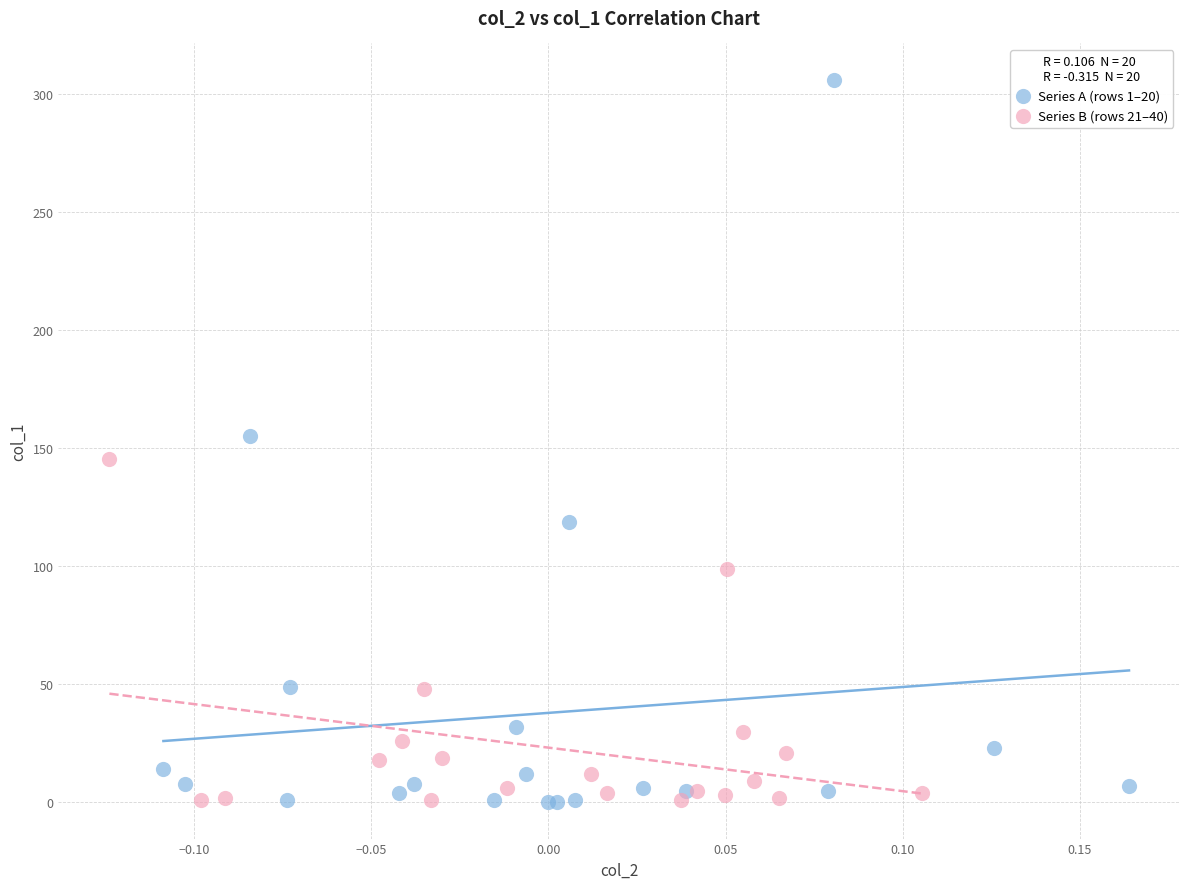

Which series reaches the maximum Y coordinate?

Series A (rows 1–20)